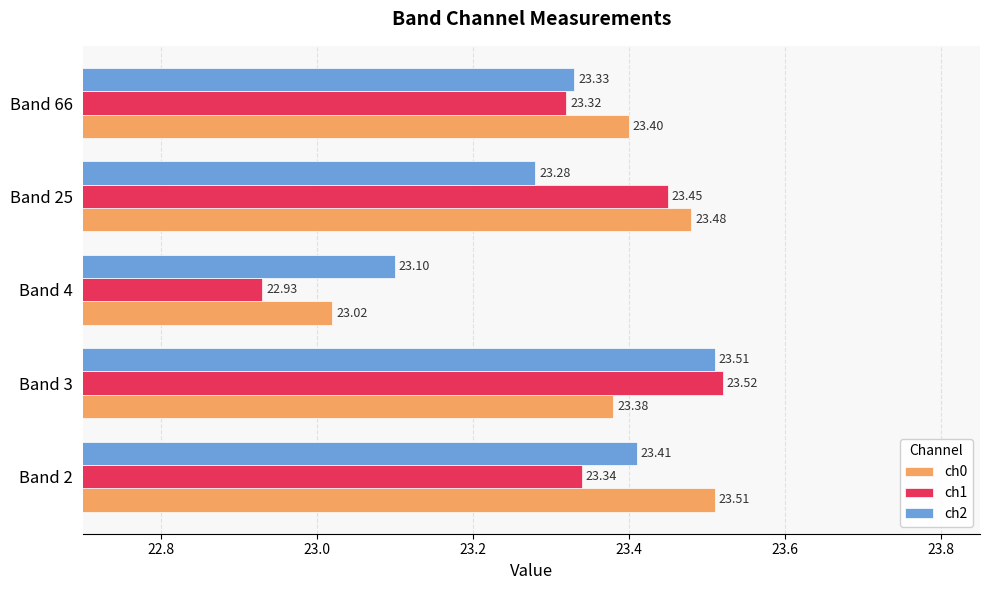

What is the average value of the ch1 series?

23.3